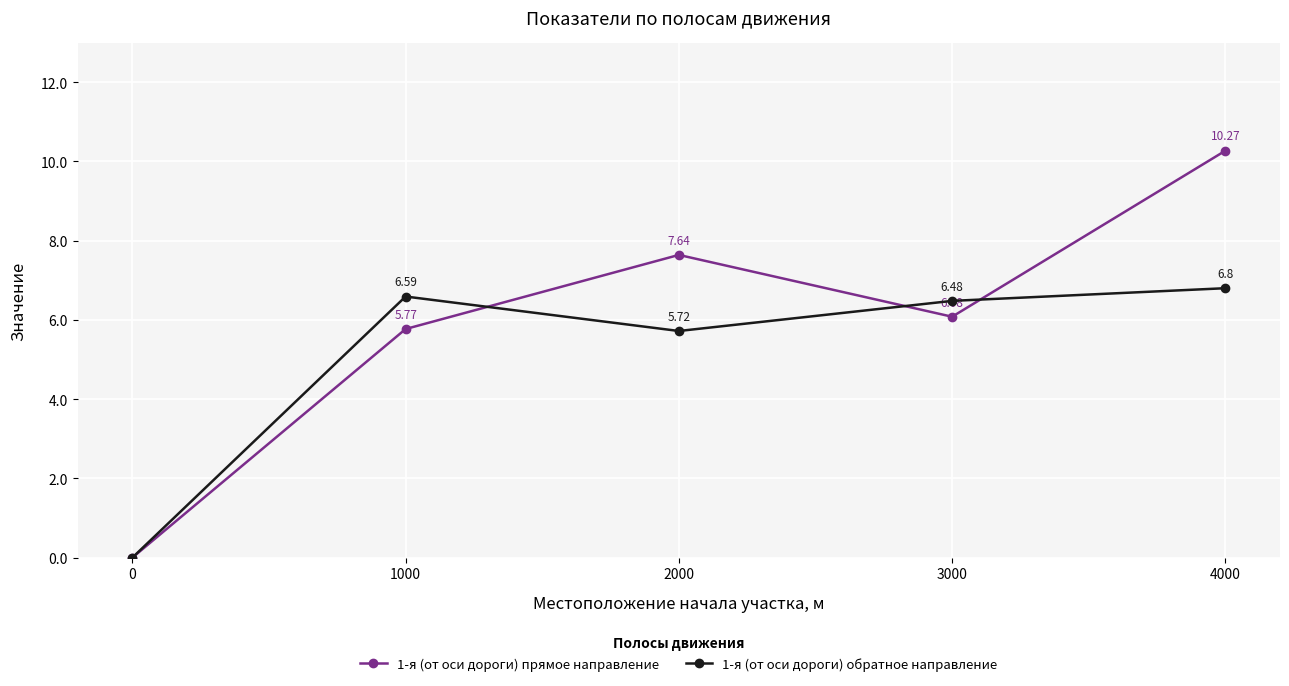

How many series are shown in this chart?

2